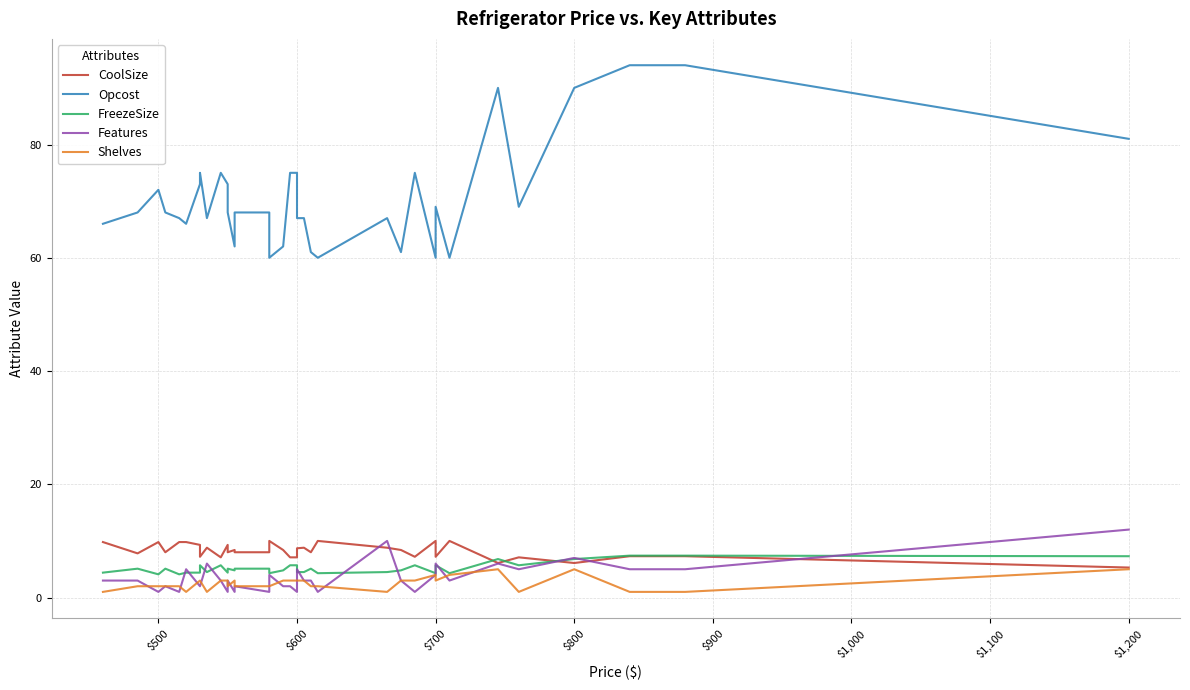

What is the highest value of the Shelves series?

5.0